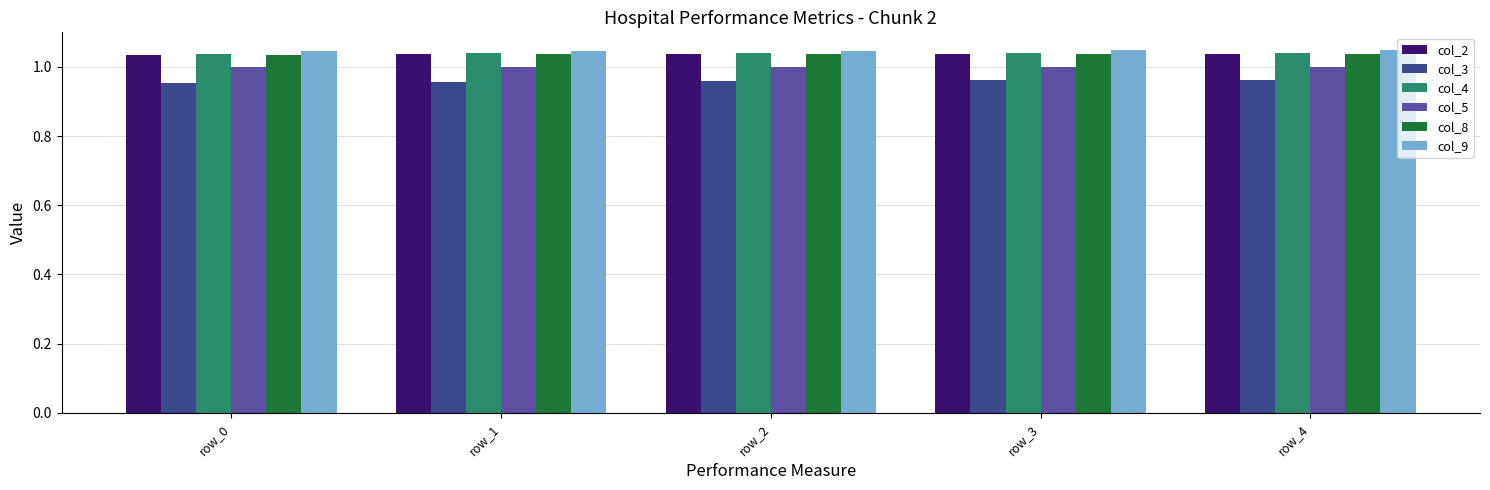

What is the total value across all series at row_2?

6.1